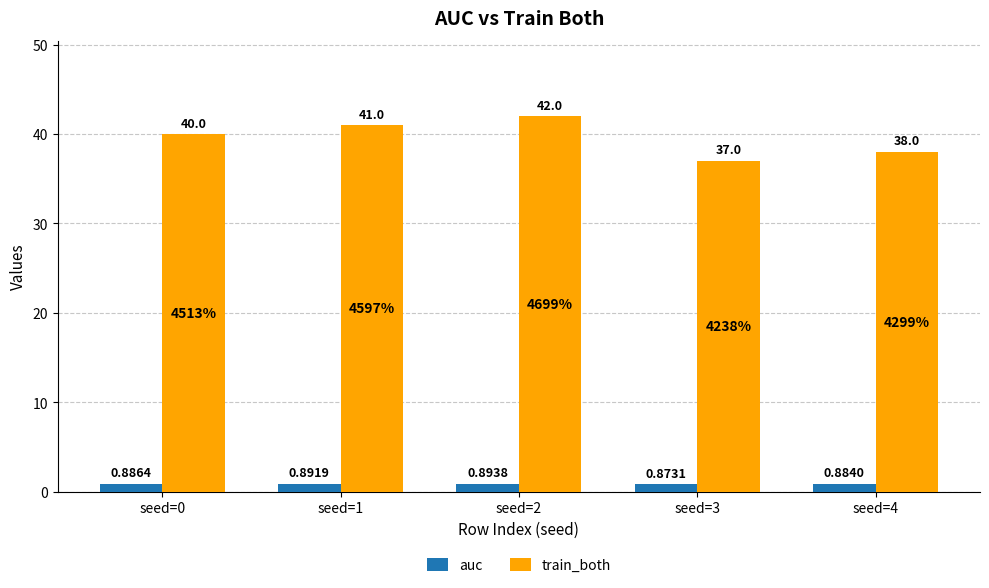

What is the spread (max minus min) of values at seed=2?

41.1